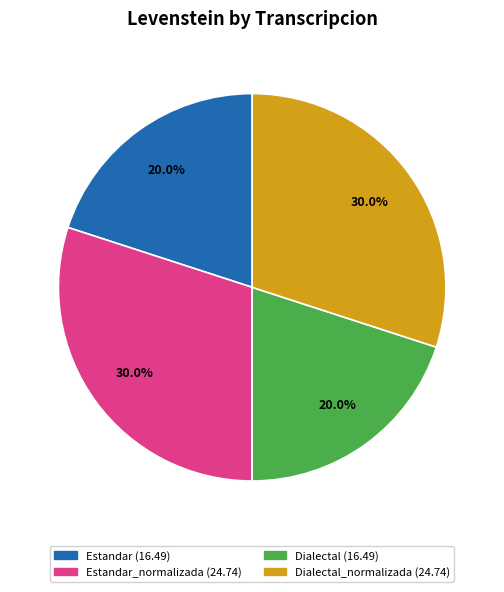

Is there any slice that represents more than half of the pie?

No